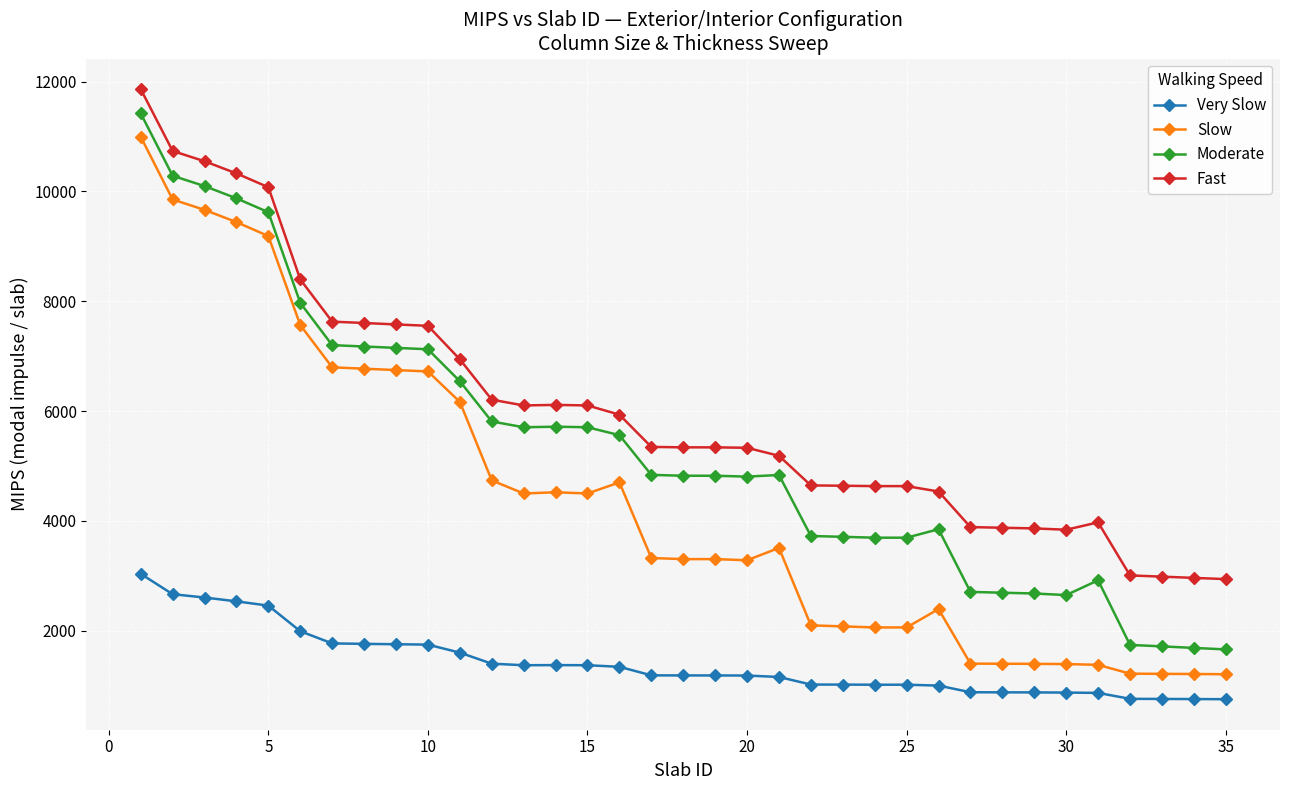

What is the difference between the maximum and minimum values in the Fast series?

8923